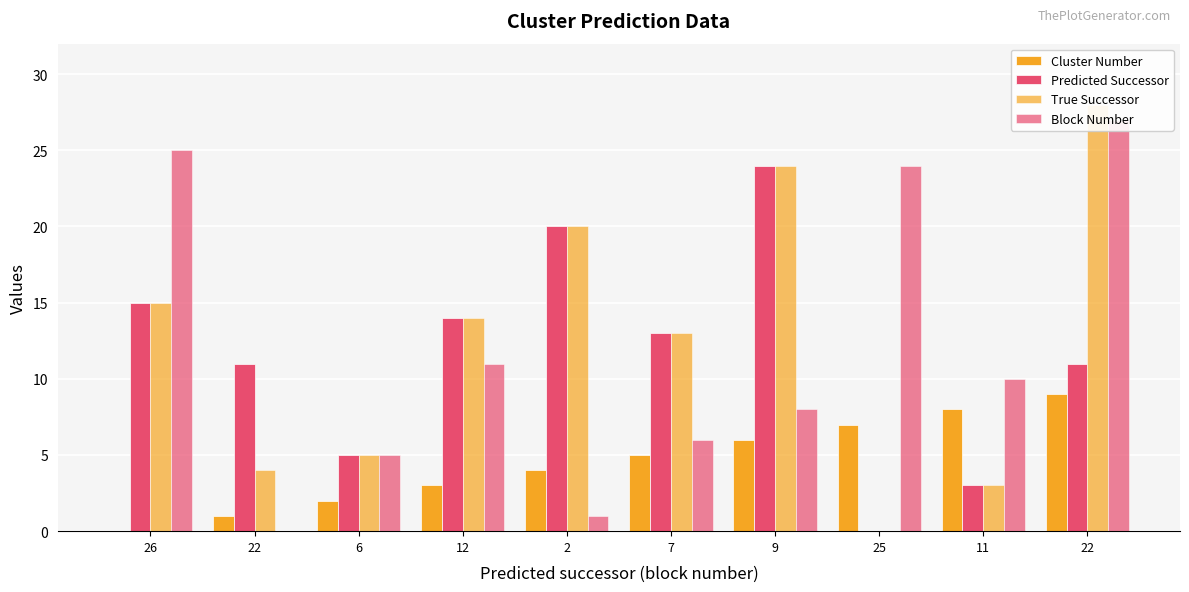

What is the label of the 5th bar from the left?

2